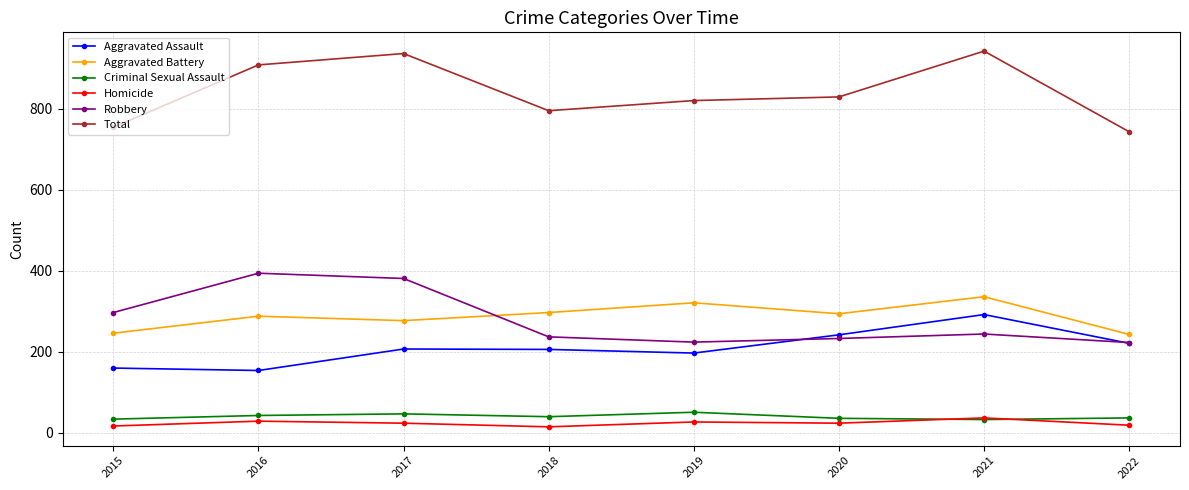

How many categories are shown in the chart?

8